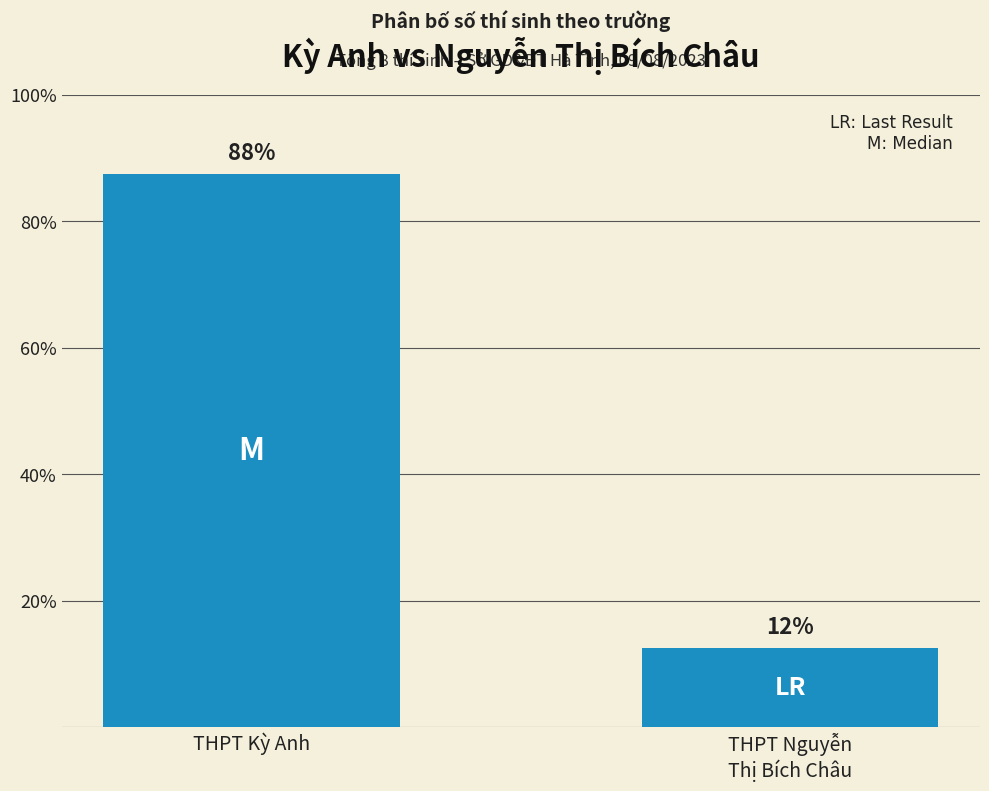

How many bars are there in total?

2